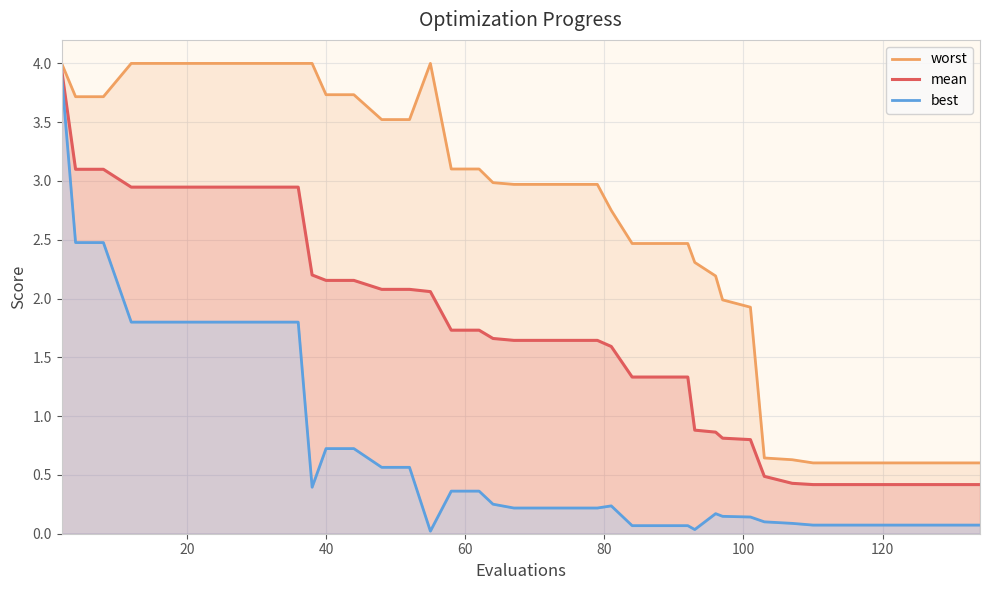

Reading left to right, extract all data points from this chart.

worst: 4.0	3.7	3.7	4.0	4.0	4.0	4.0	4.0	4.0	4.0	4.0	3.7	3.7	3.5	3.5	4.0	3.1	3.1	3.0	3.0	3.0	3.0	3.0	2.7	2.5	2.5	2.5	2.3	2.2	2.0	1.9	0.6	0.6	0.6	0.6	0.6	0.6	0.6	0.6	0.6
mean: 3.9	3.1	3.1	2.9	2.9	2.9	2.9	2.9	2.9	2.9	2.2	2.2	2.2	2.1	2.1	2.1	1.7	1.7	1.7	1.6	1.6	1.6	1.6	1.6	1.3	1.3	1.3	0.9	0.9	0.8	0.8	0.5	0.4	0.4	0.4	0.4	0.4	0.4	0.4	0.4
best: 3.9	2.5	2.5	1.8	1.8	1.8	1.8	1.8	1.8	1.8	0.4	0.7	0.7	0.6	0.6	0.0	0.4	0.4	0.3	0.2	0.2	0.2	0.2	0.2	0.1	0.1	0.1	0.0	0.2	0.1	0.1	0.1	0.1	0.1	0.1	0.1	0.1	0.1	0.1	0.1